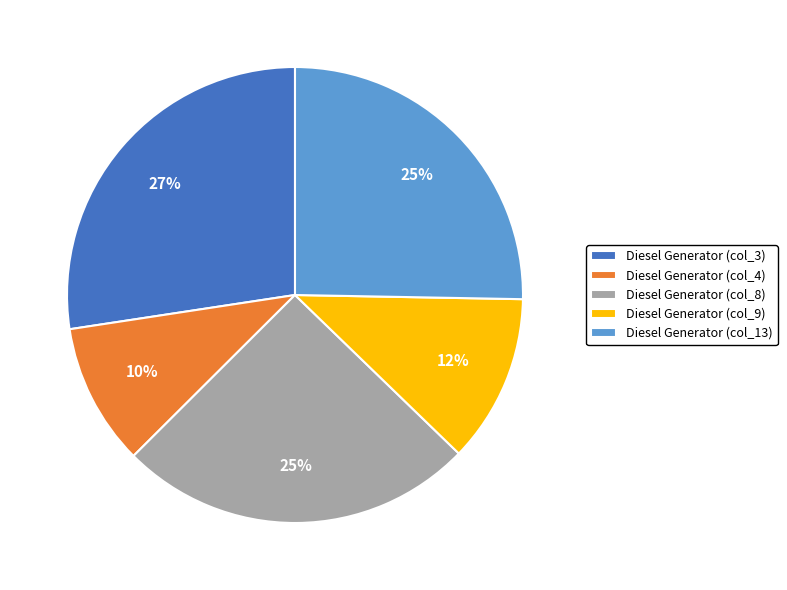

Is there any slice that represents more than half of the pie?

No